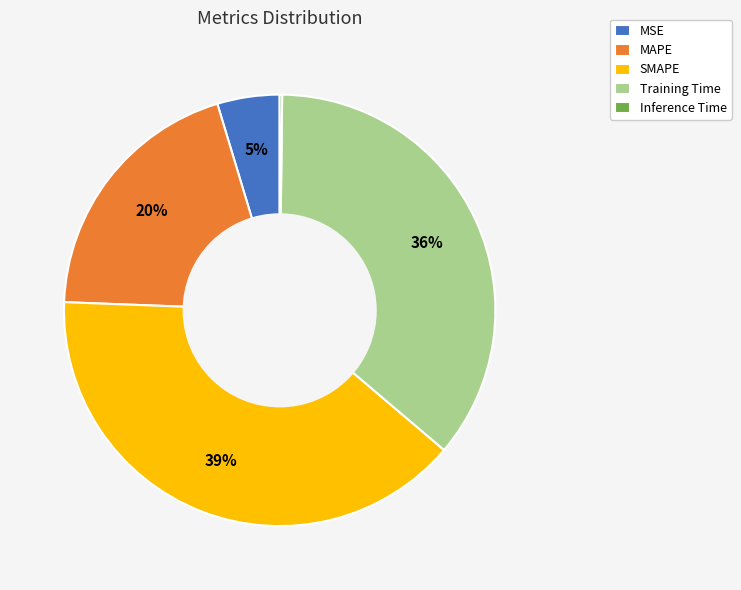

What percentage is the MAPE slice, to the nearest percent?

20%